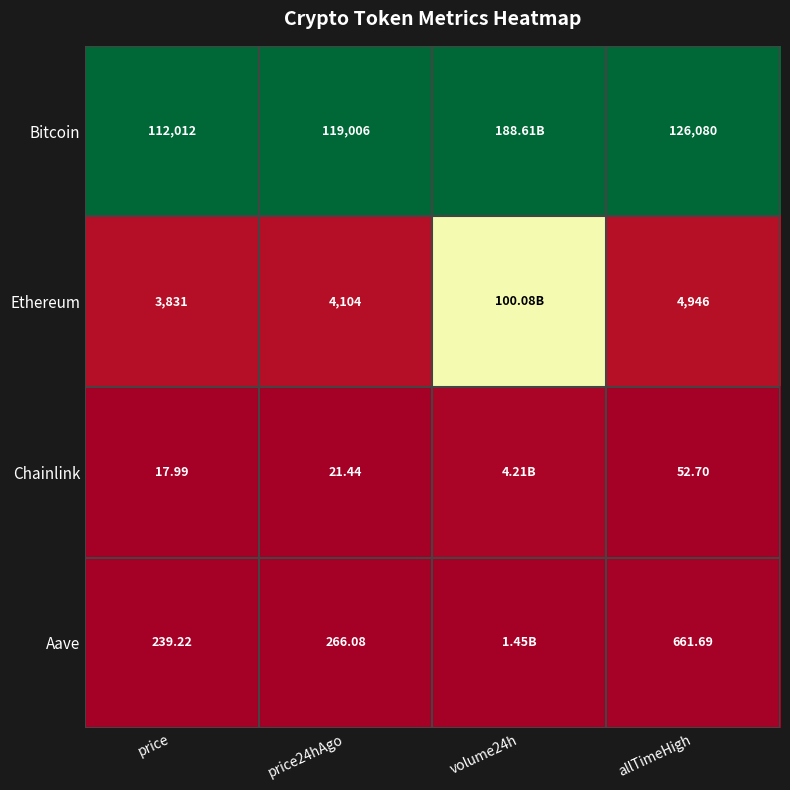

Between price24hAgo and allTimeHigh, which series saw the biggest shift?

Bitcoin